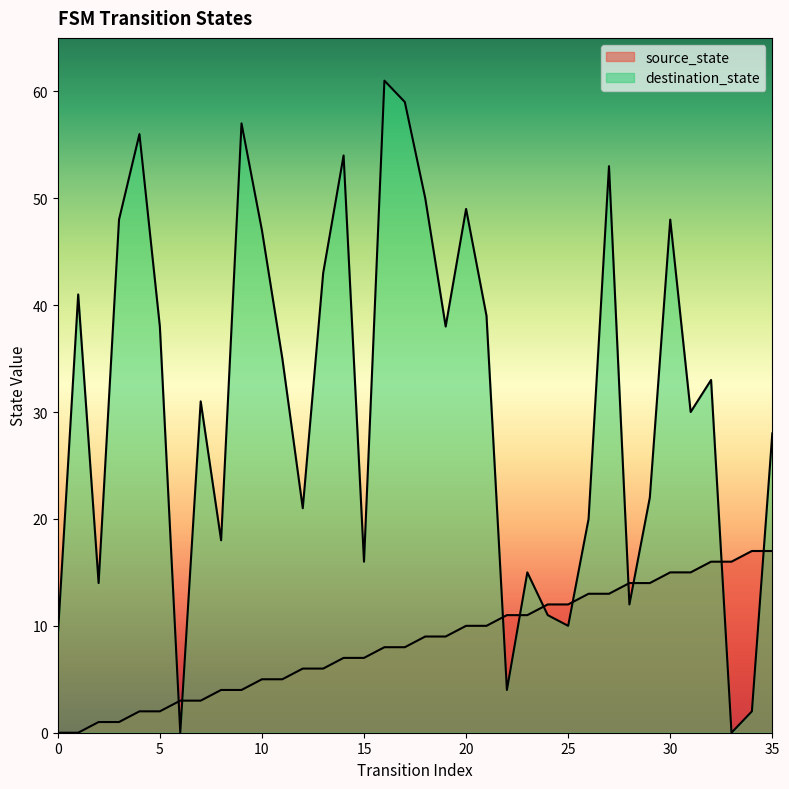

How many data points in source_state are less than 9?

18